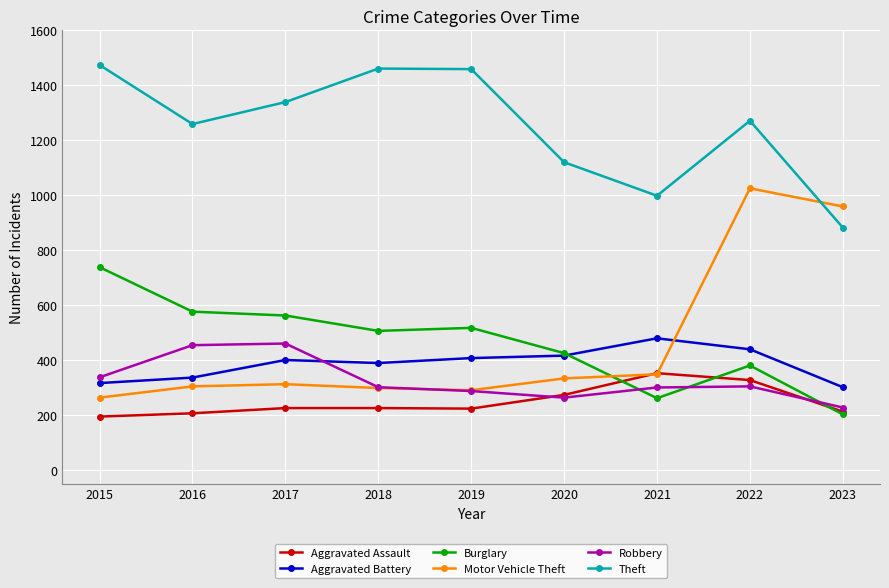

The Burglary series shows 202 at 2023. True or false?

True